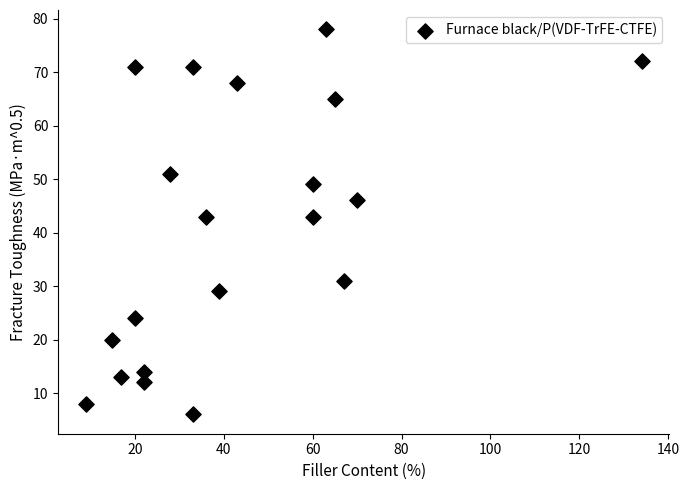

What is the range of Y values (max minus min)?

72